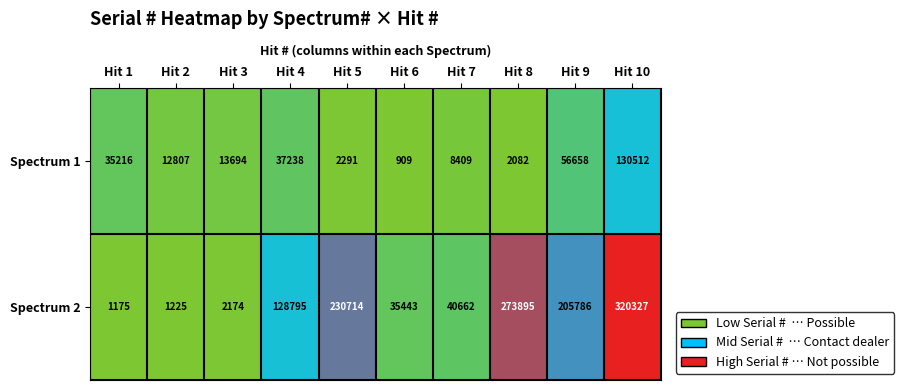

How many distinct data groups are displayed?

2